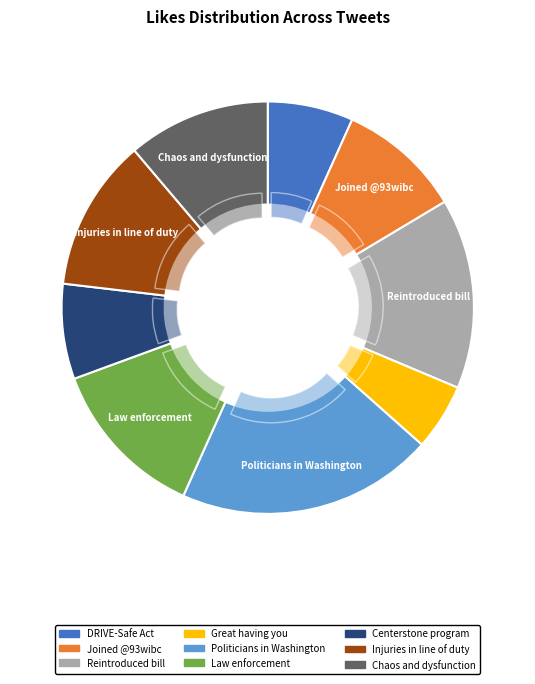

Which category has the smallest portion of the pie?

Great having you